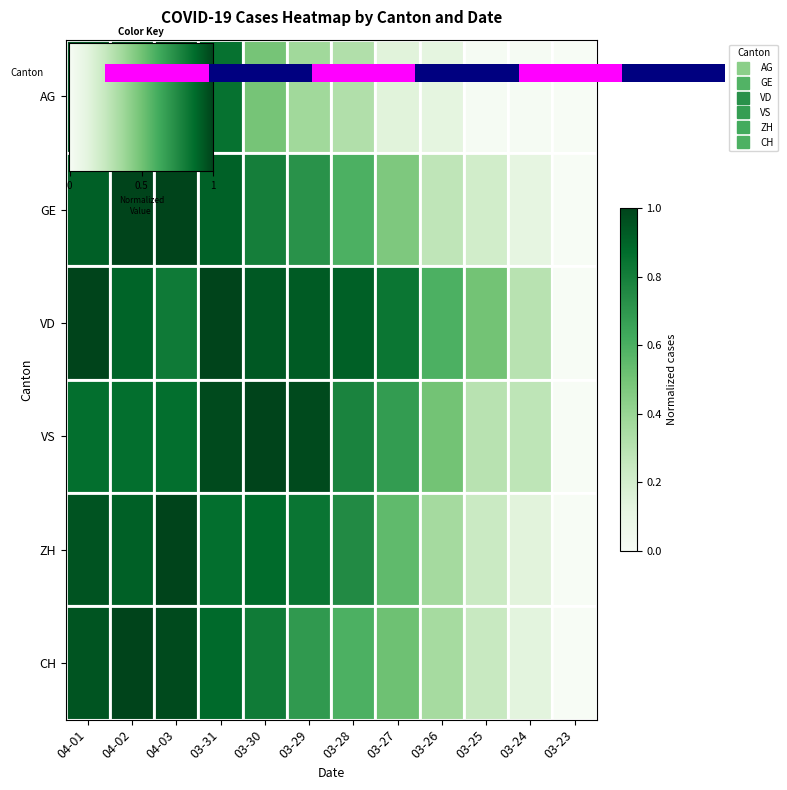

Count the number of categories in the chart.

12